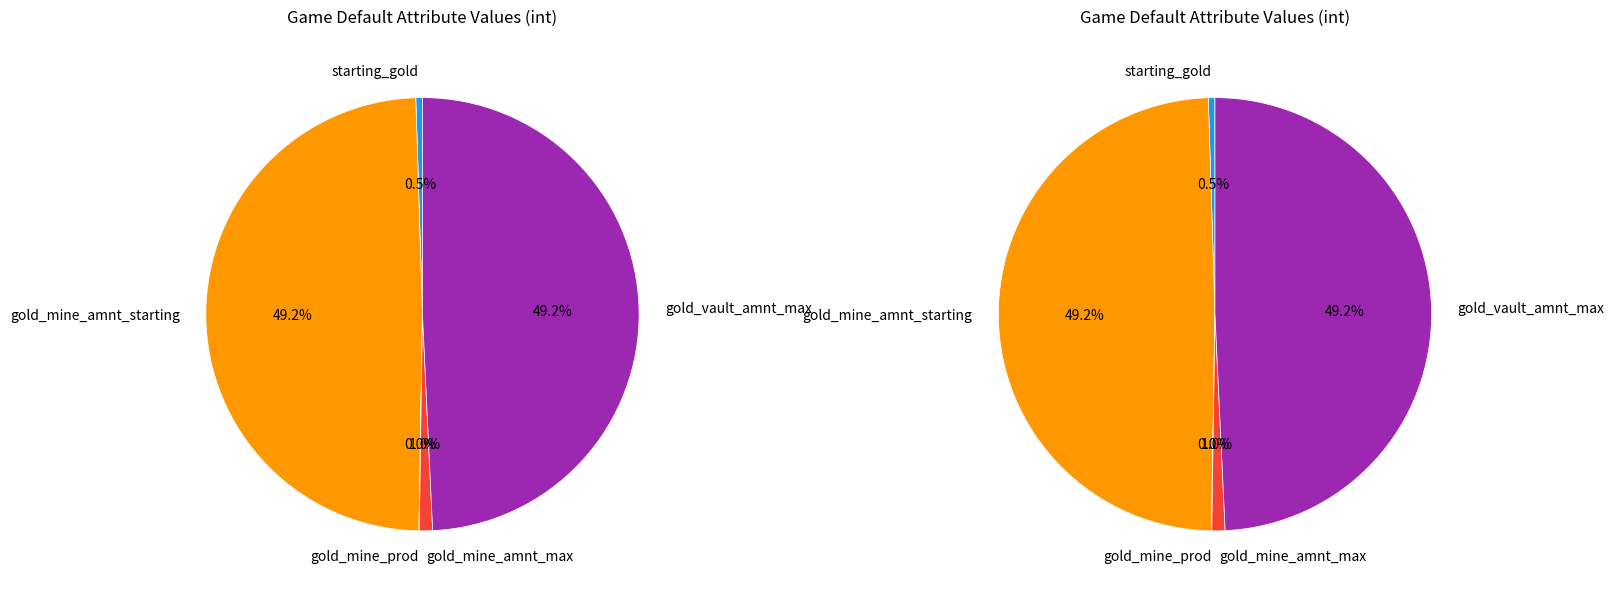

True or false: starting_gold accounts for 0% of the total.

True